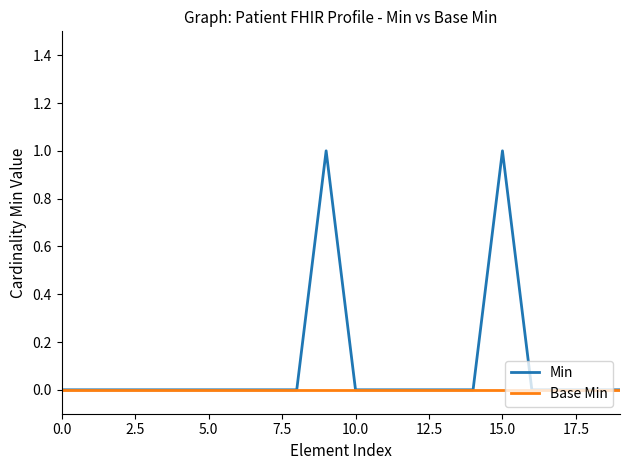

Which series has the largest total across all categories?

Min